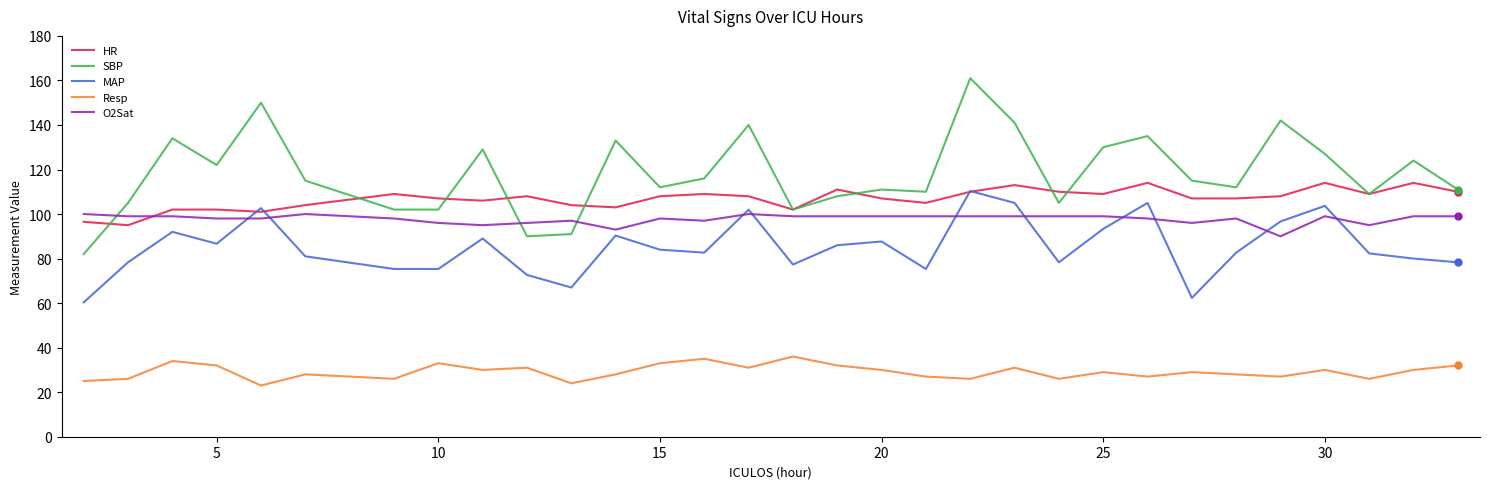

Which series has the largest range (max minus min)?

SBP